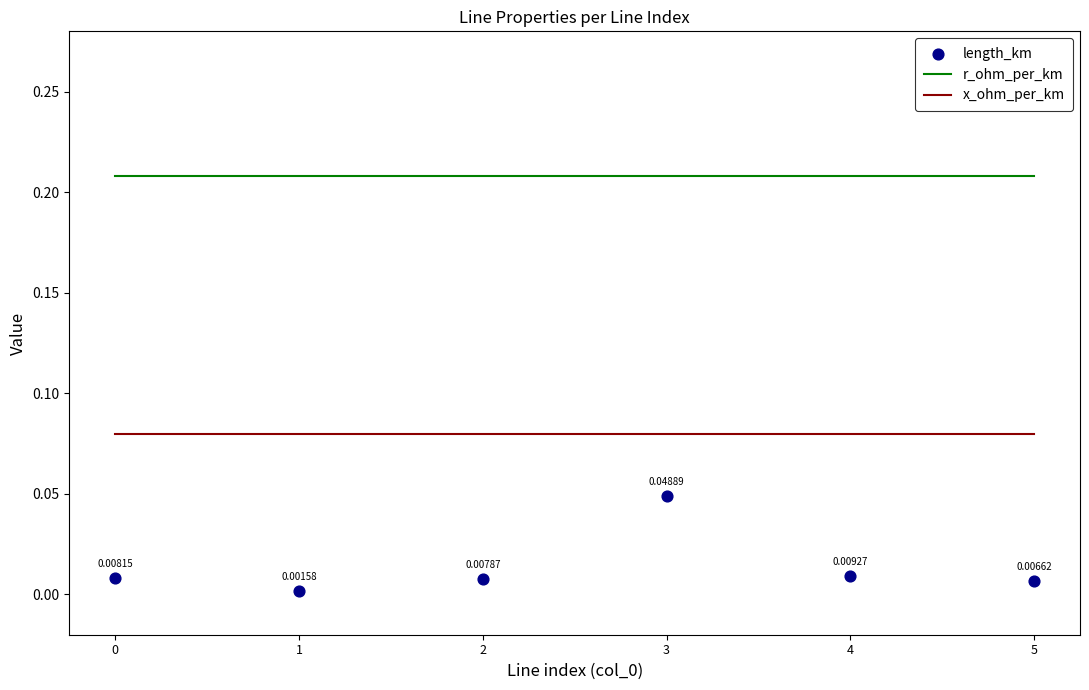

Which series contains the highest Y value?

r_ohm_per_km